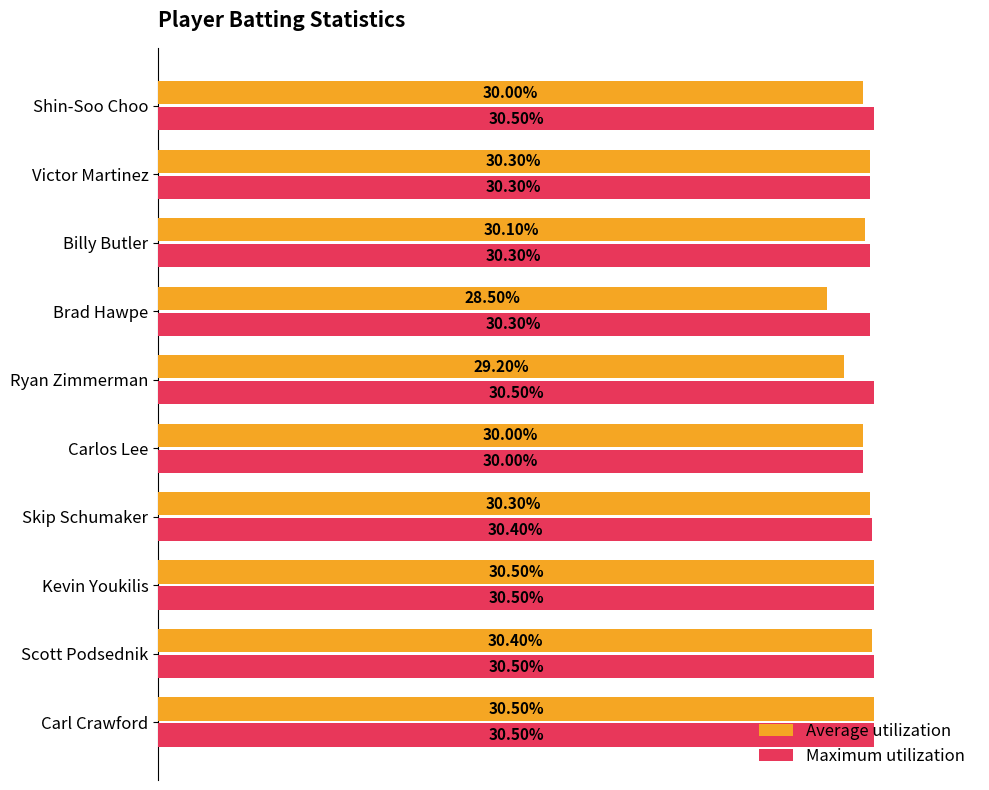

What is the minimum value shown in the chart?

0.3